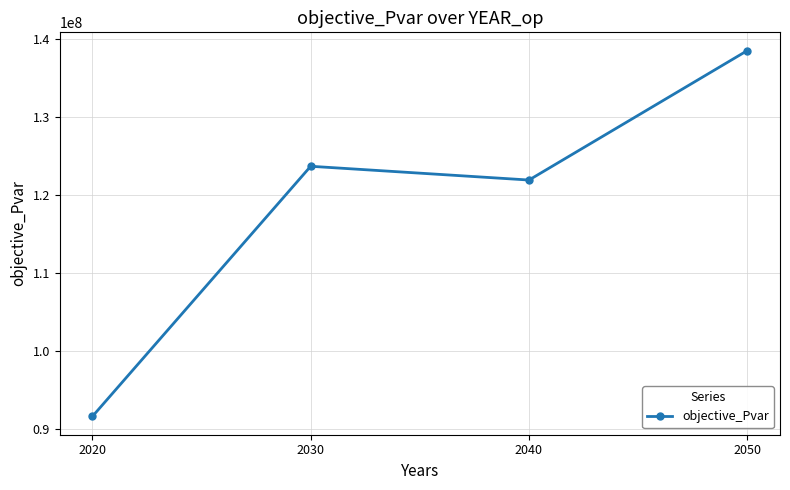

How many values exceed 123667560?

2